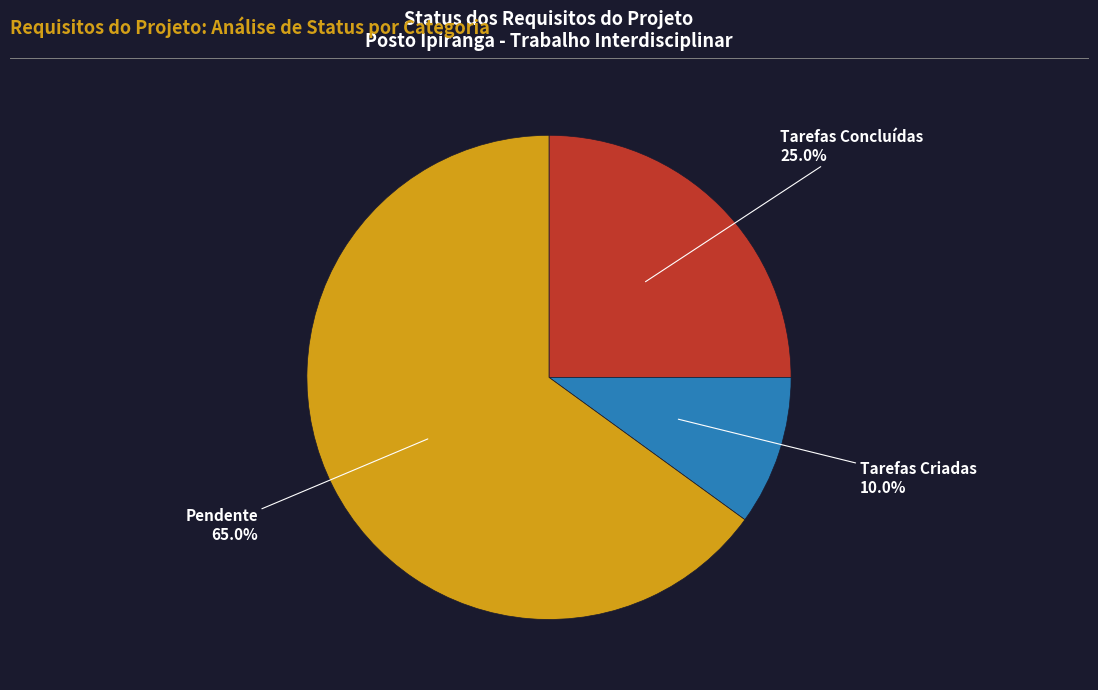

How many slices are in this pie chart?

3